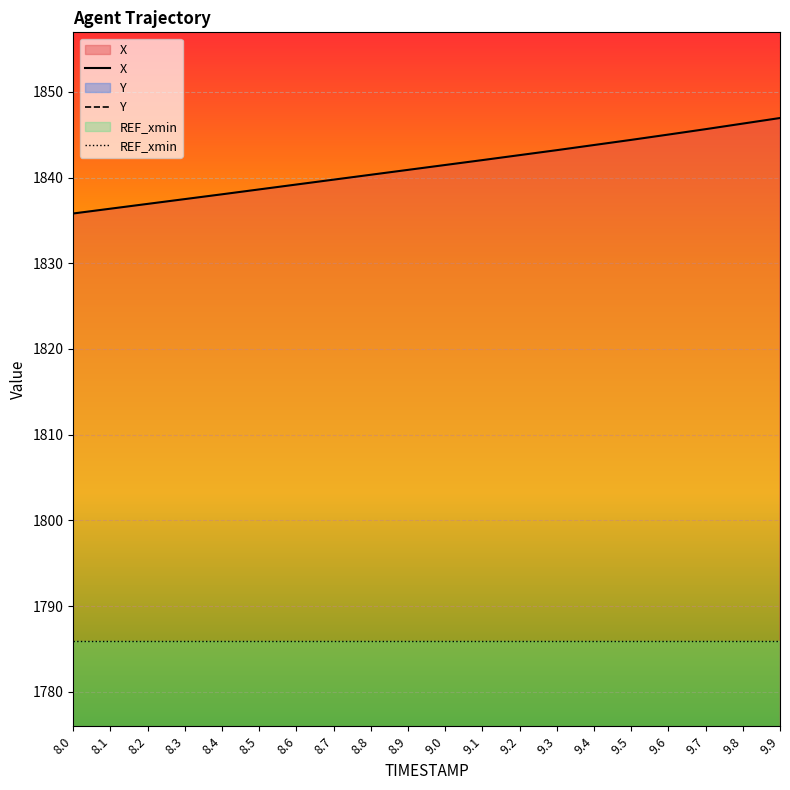

At 8.8, list the series in order from smallest to largest.

Y, REF_xmin, X